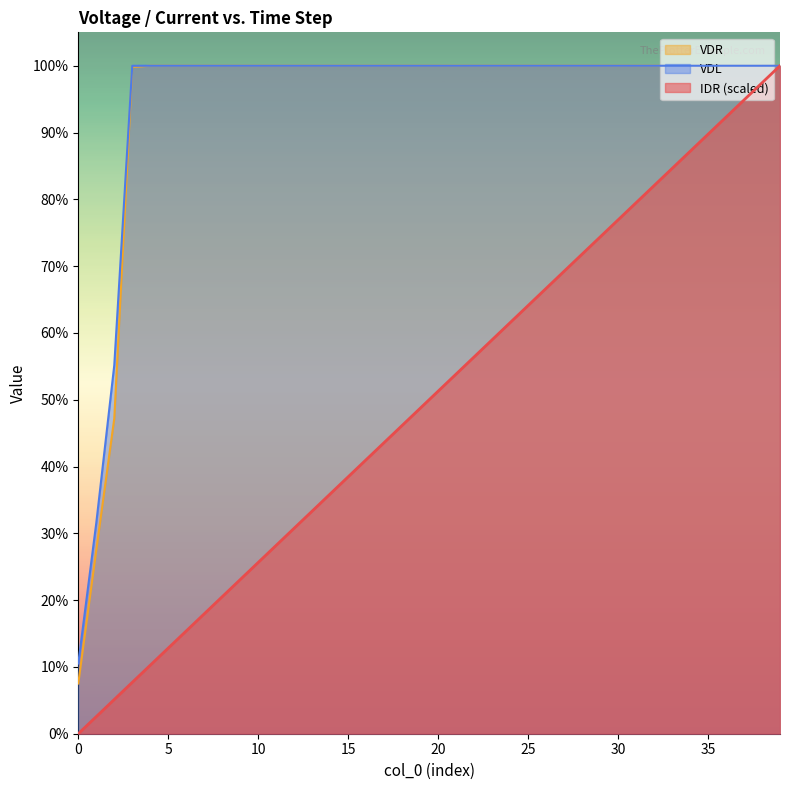

Which series has the largest total across all categories?

VDL